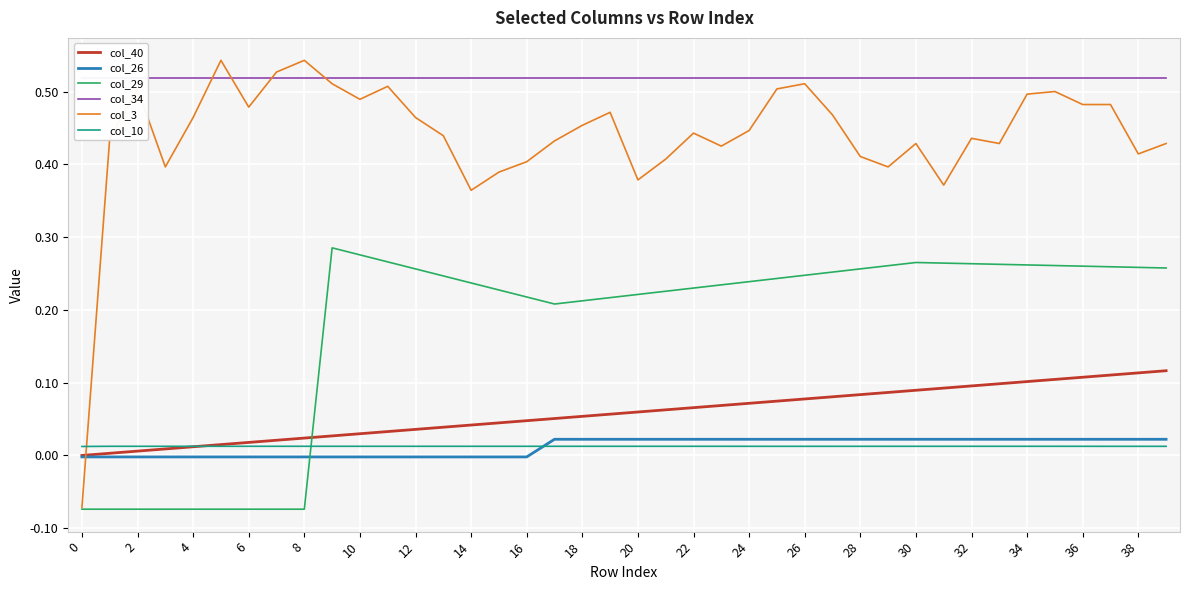

What is the label of the 40th point from the left?

39